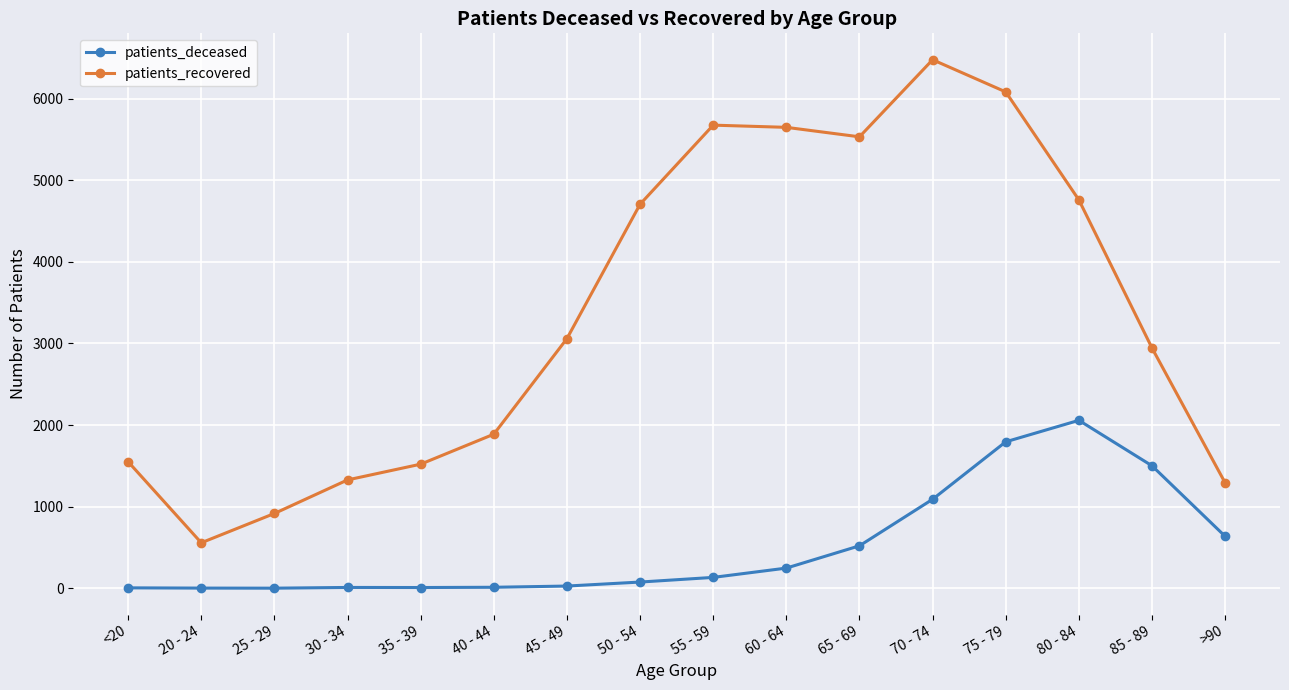

How many interior local peaks does the patients_recovered series have?

2